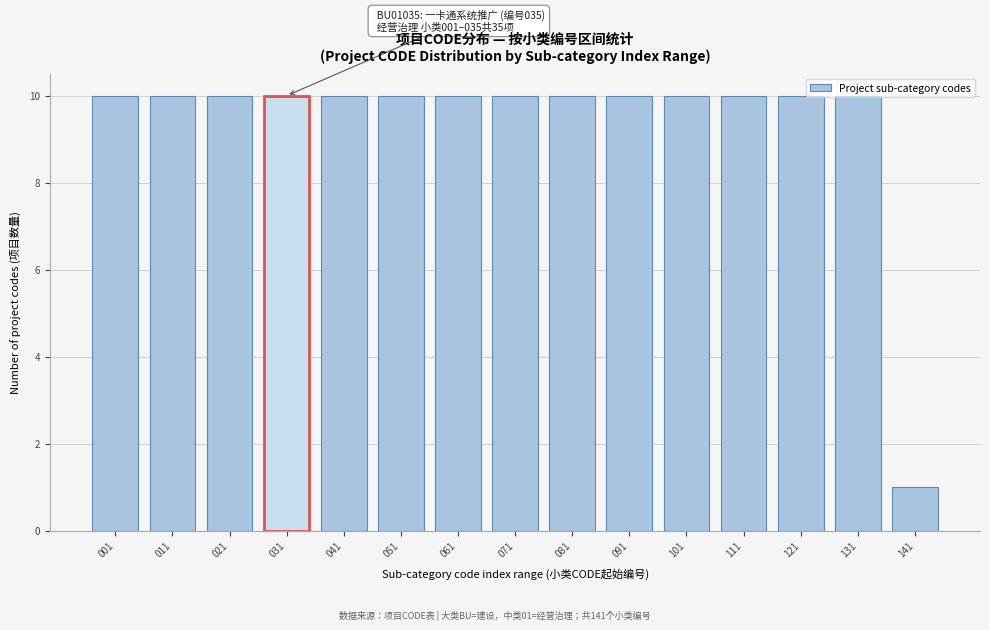

At which label is the value closest to 5?

141